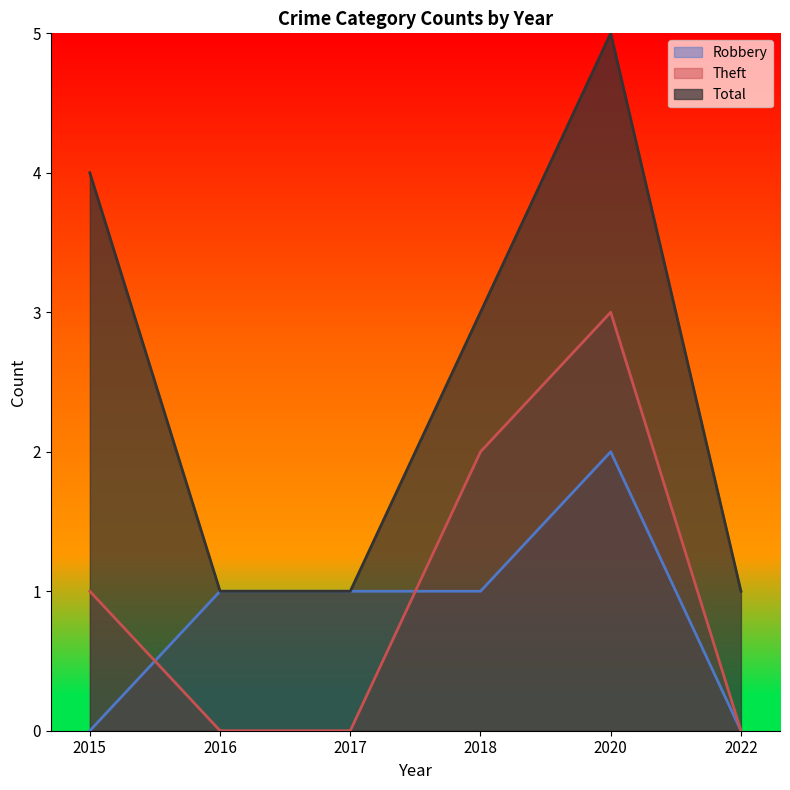

Which series has the largest total across all categories?

Total